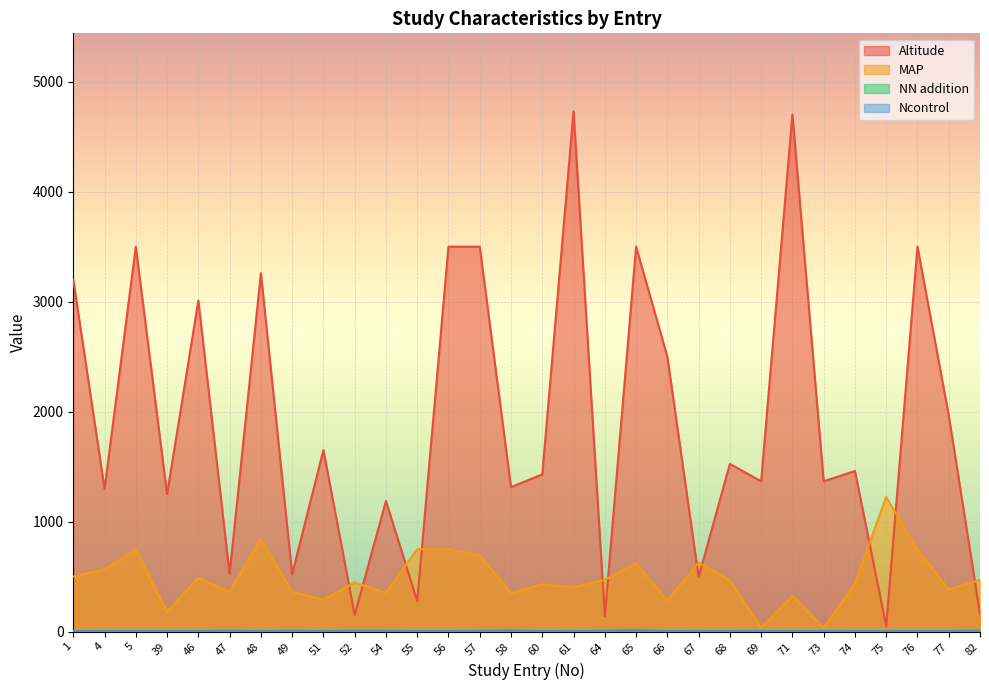

True or false: Altitude and NN addition cross at least once.

False